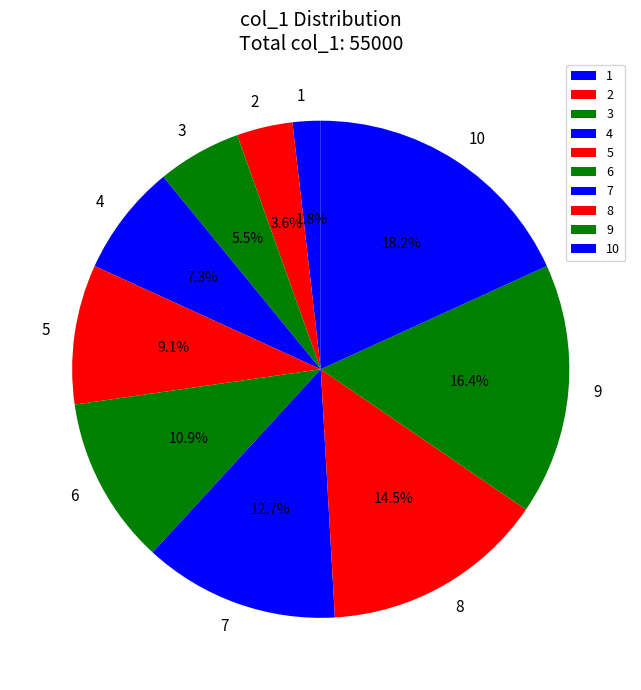

Rank the categories by value from lowest to highest.

1, 2, 3, 4, 5, 6, 7, 8, 9, 10